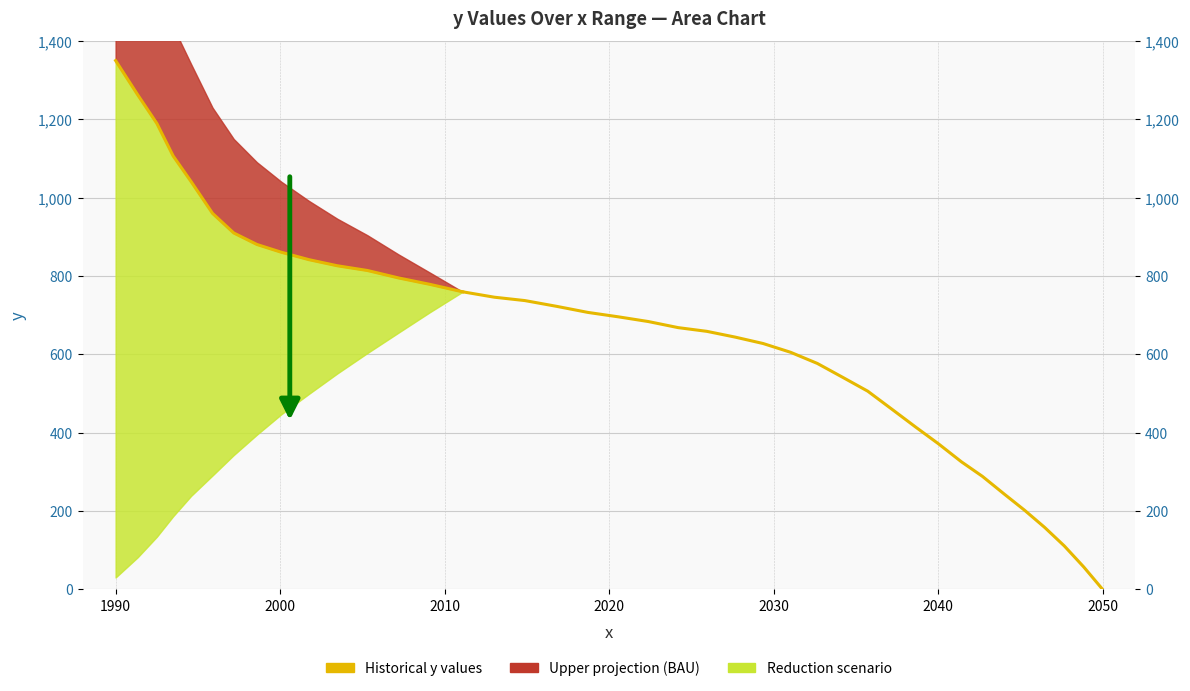

How many positive values are there?

25